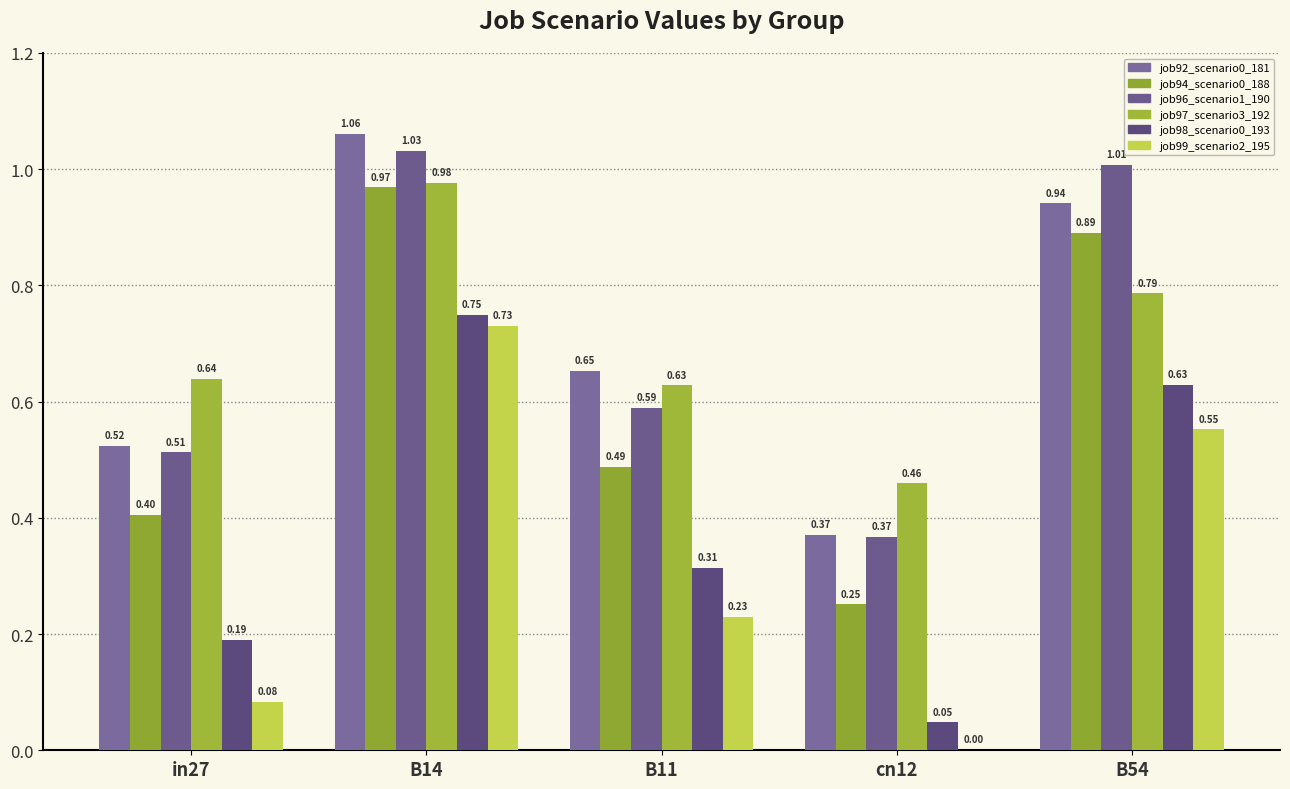

At which label does job97_scenario3_192 reach its minimum?

cn12